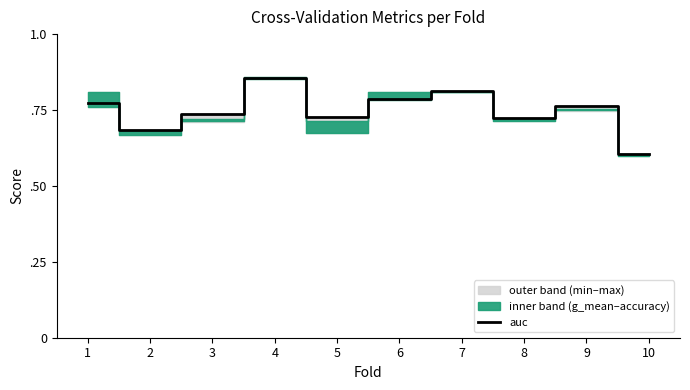

Reading left to right, list all the values displayed in this chart.

1=0.8	2=0.7	3=0.7	4=0.9	5=0.7	6=0.8	7=0.8	8=0.7	9=0.8	10=0.6